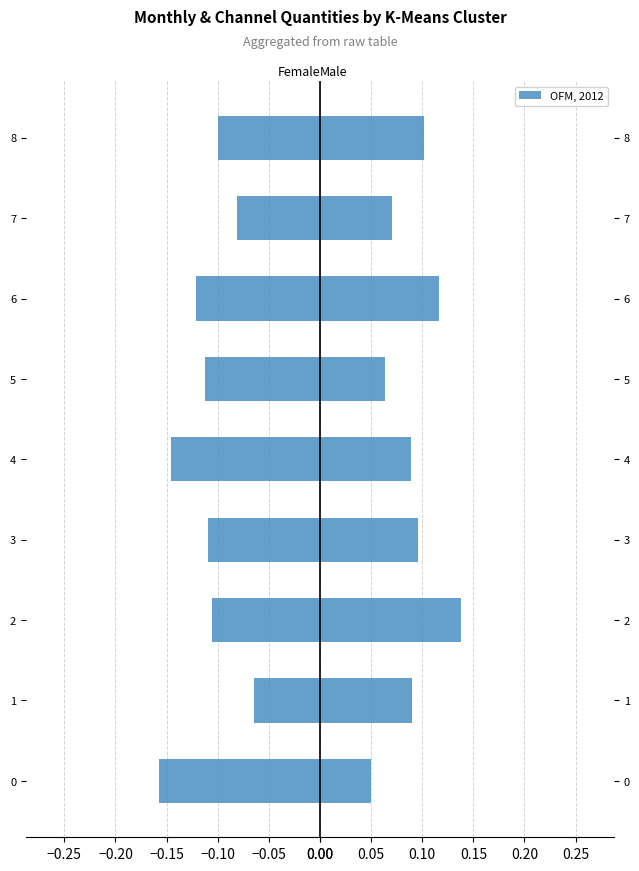

Count the OFM, 2012 values in the range 0 to 1.

9